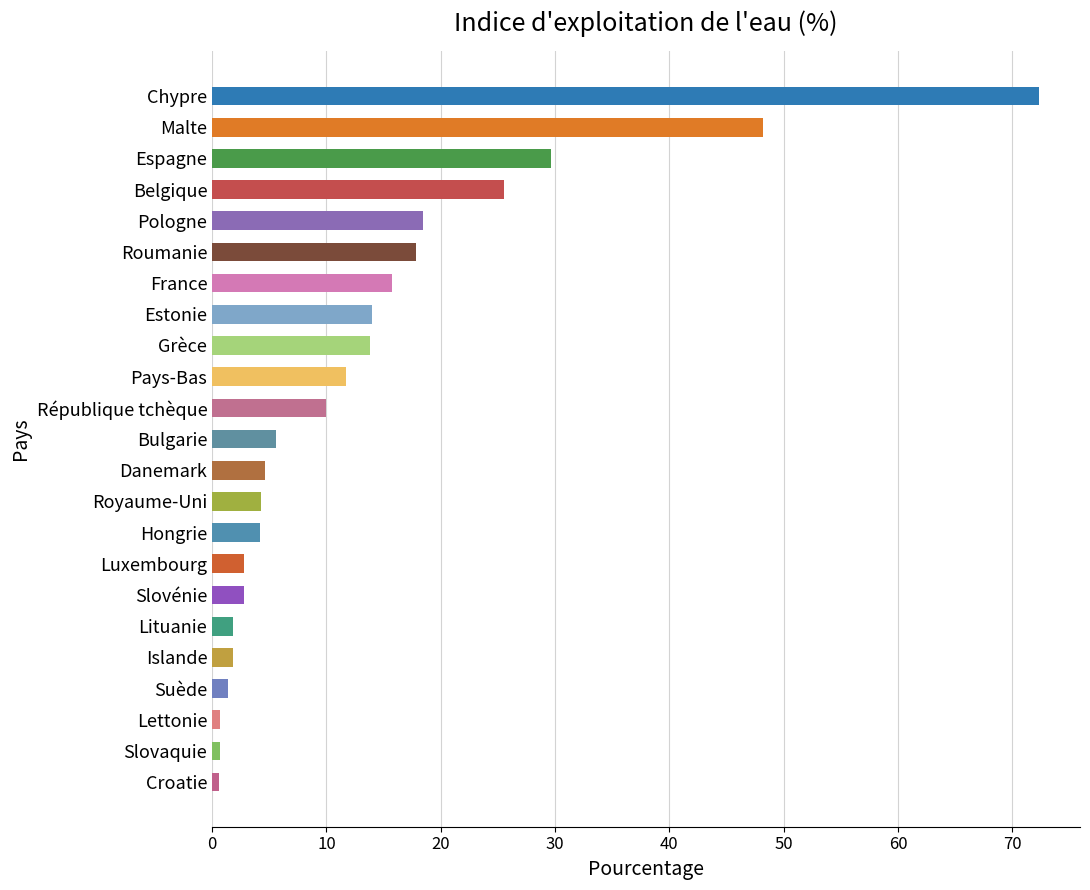

Where is the data nearest to the value 36?

Espagne